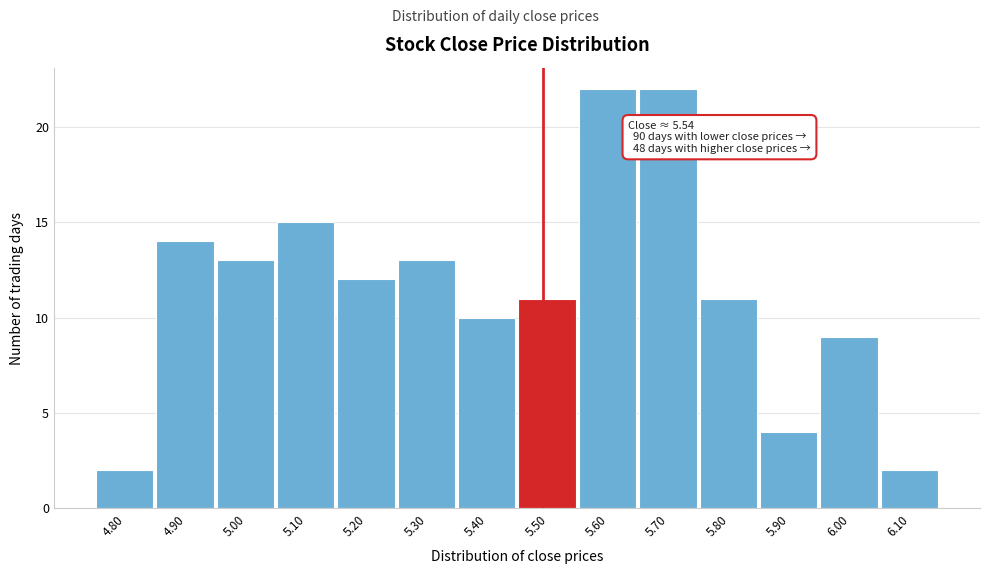

Reading right to left, list all the values displayed in this chart.

2	9	4	11	22	22	11	10	13	12	15	13	14	2